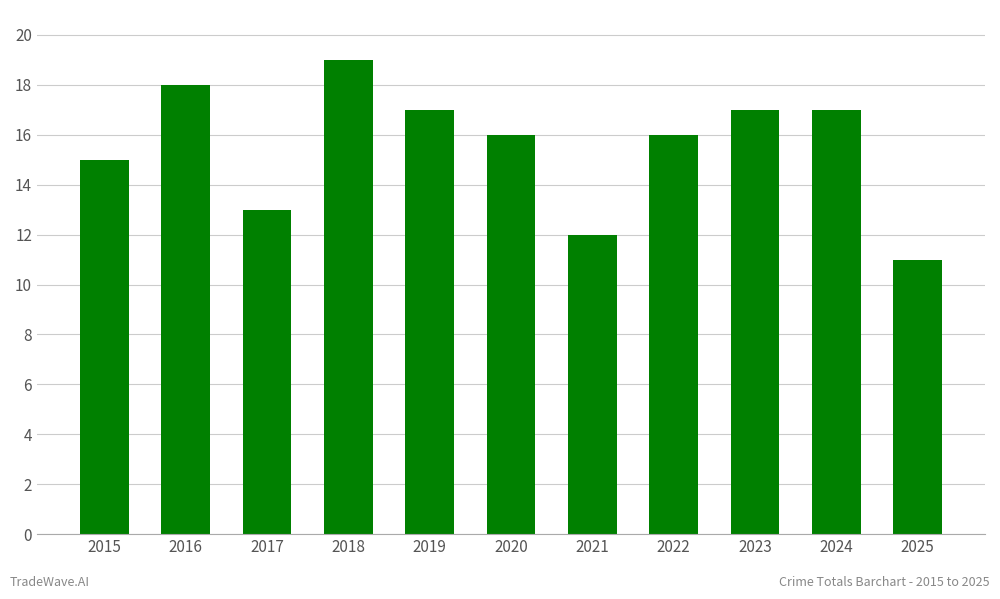

Is it true that the value at 2015 is 20?

False